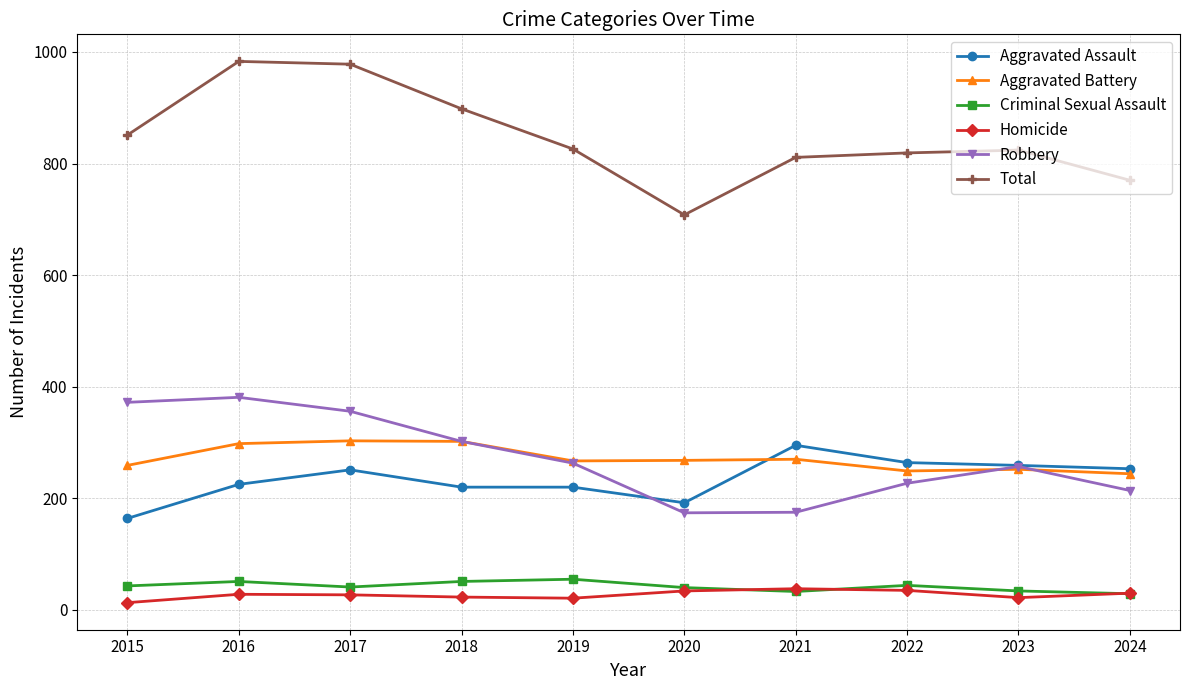

What is the smallest value displayed?

13